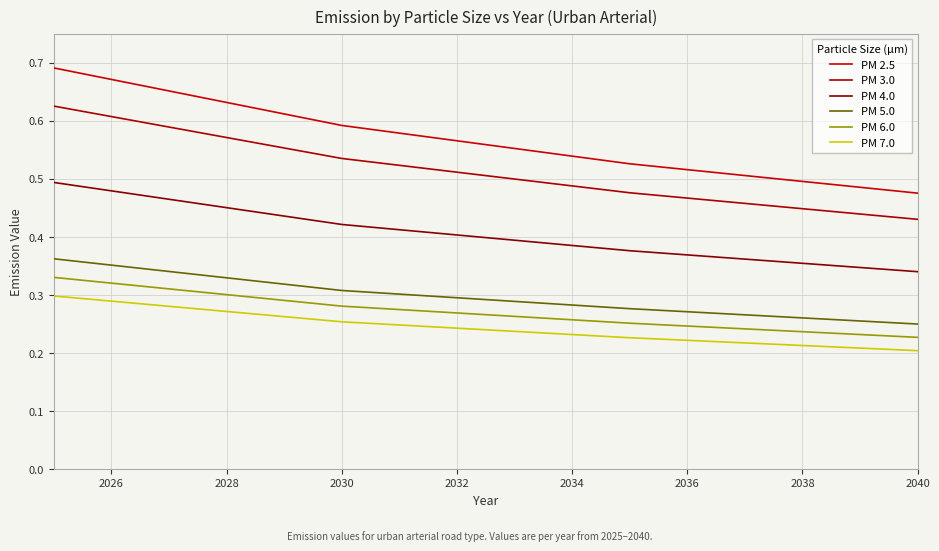

How many lines are shown in the chart?

6